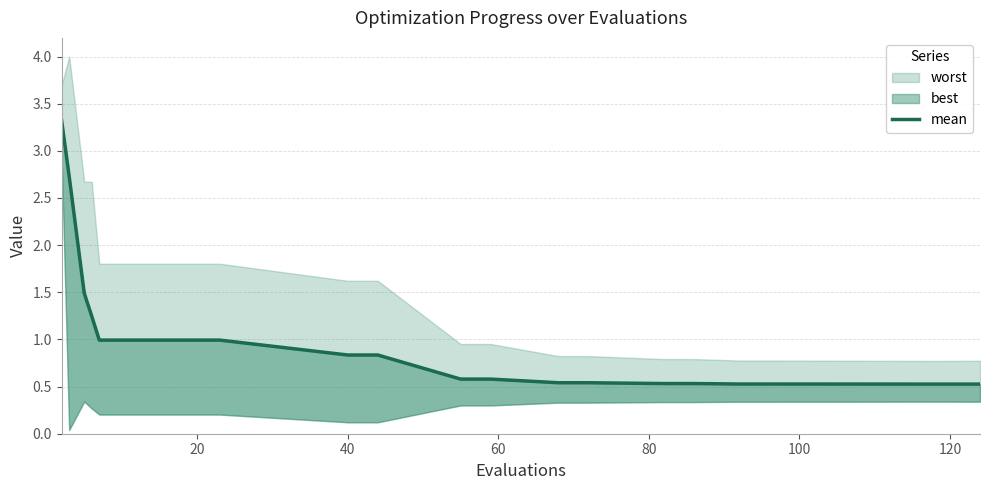

How many categories are shown in the chart?

22